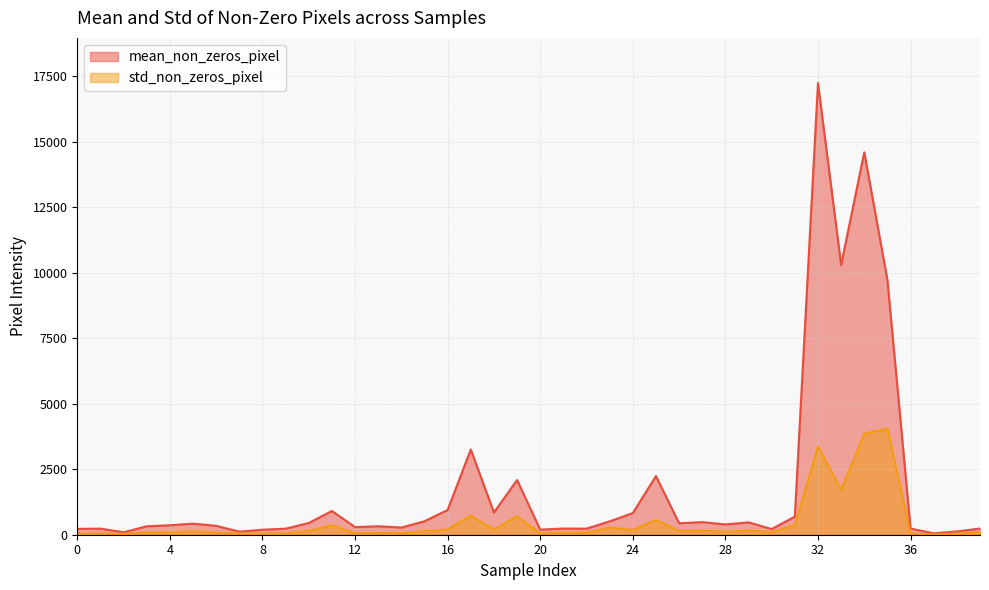

Which category has the lowest value across all series?

37